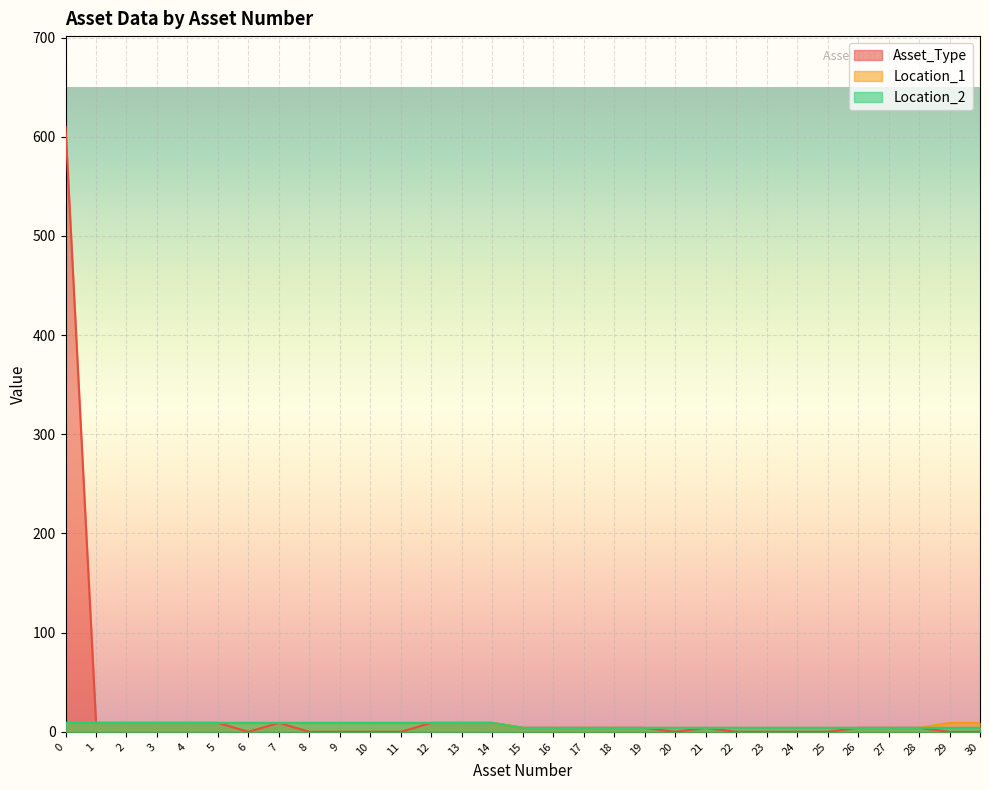

Reading left to right, list all the values displayed in this chart.

Asset_Type: 0=610	1=9	2=9	3=9	4=9	5=9	6=0	7=9	8=0	9=0	10=0	11=0	12=9	13=9	14=9	15=4	16=4	17=4	18=4	19=4	20=0	21=4	22=0	23=0	24=0	25=0	26=4	27=4	28=4	29=0	30=0
Location_1: 0=9	1=9	2=9	3=9	4=9	5=9	6=9	7=9	8=9	9=9	10=9	11=9	12=9	13=9	14=9	15=4	16=4	17=4	18=4	19=4	20=4	21=4	22=4	23=4	24=4	25=4	26=4	27=4	28=4	29=9	30=9
Location_2: 0=9	1=9	2=9	3=9	4=9	5=9	6=9	7=9	8=9	9=9	10=9	11=9	12=9	13=9	14=9	15=4	16=4	17=4	18=4	19=4	20=4	21=4	22=4	23=4	24=4	25=4	26=4	27=4	28=4	29=4	30=4